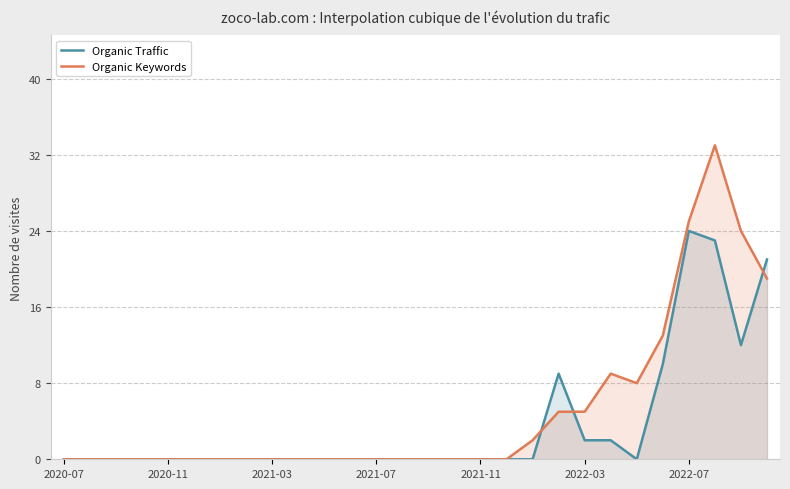

Is it true that Organic Traffic equals 0 at 2021-11?

True